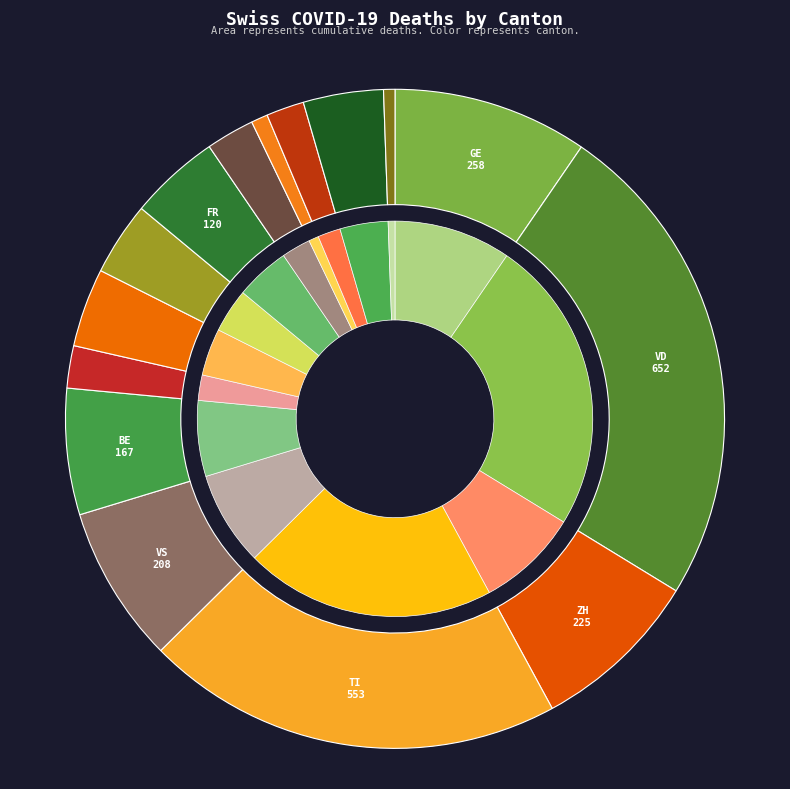

How many segments does this pie chart have?

15